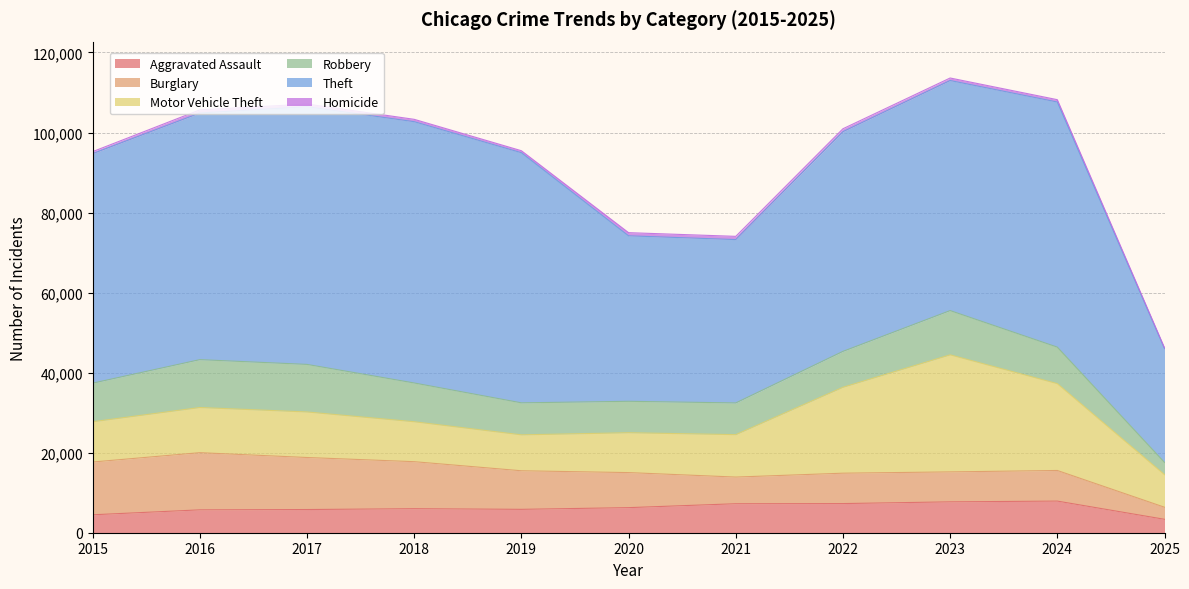

True or false: Theft has a value of 40820 at 2021.

True